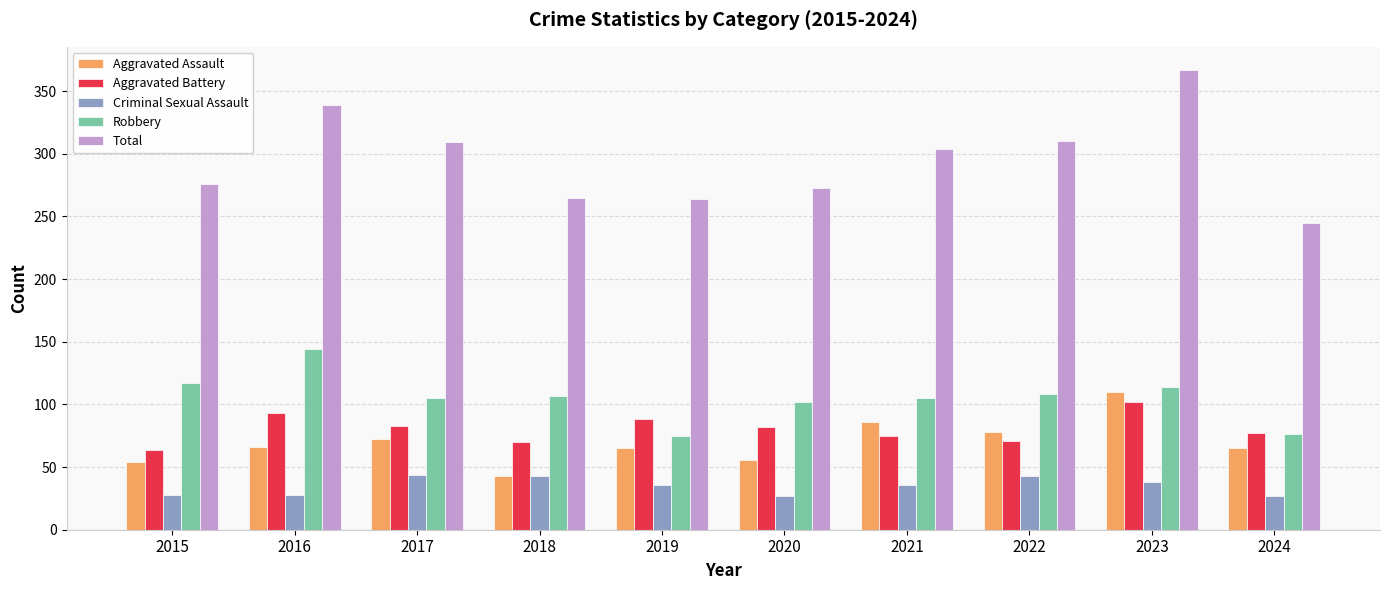

List the series in order of their peak value, lowest first.

Criminal Sexual Assault, Aggravated Battery, Aggravated Assault, Robbery, Total